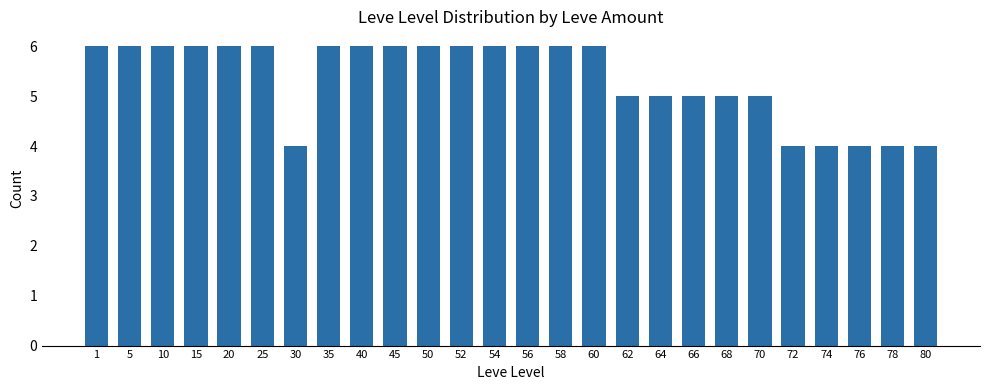

What is the sum of the values at 60 and 76?

10